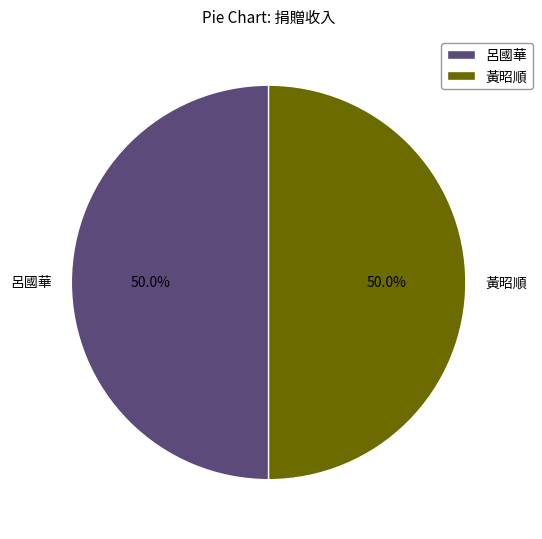

What is the ratio of the value at 黃昭順 to the value at 呂國華?

1.0